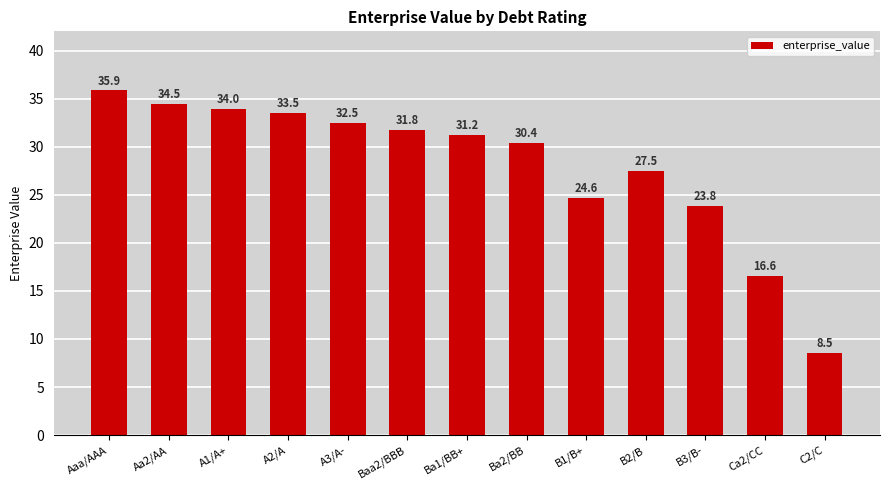

Is it true that the value at Aa2/AA is 34.5?

True